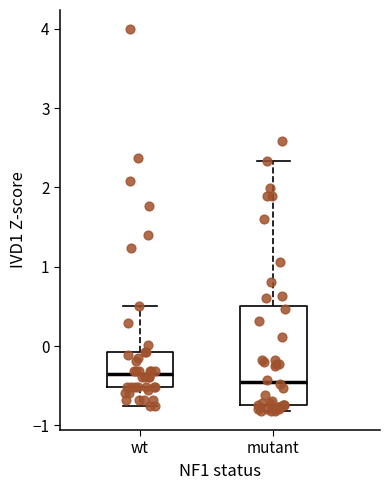

Reading left to right, read every box against the y-axis: the position of its median line, the range the box covers, and the ends of its whiskers. The values are not printed on the chart, so give them approximately, as read against the axis.

wt: median -0.4, box -0.5 to -0.1, whiskers -0.8 to 0.5
mutant: median -0.5, box -0.7 to 0.5, whiskers -0.8 to 2.3